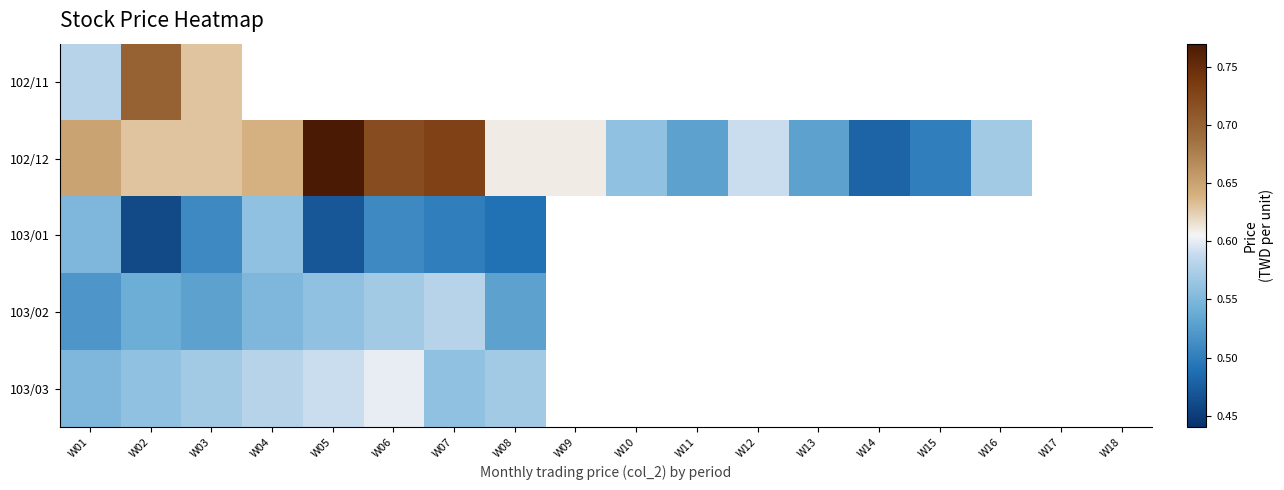

How many values in the 102/12 series exceed 0?

16